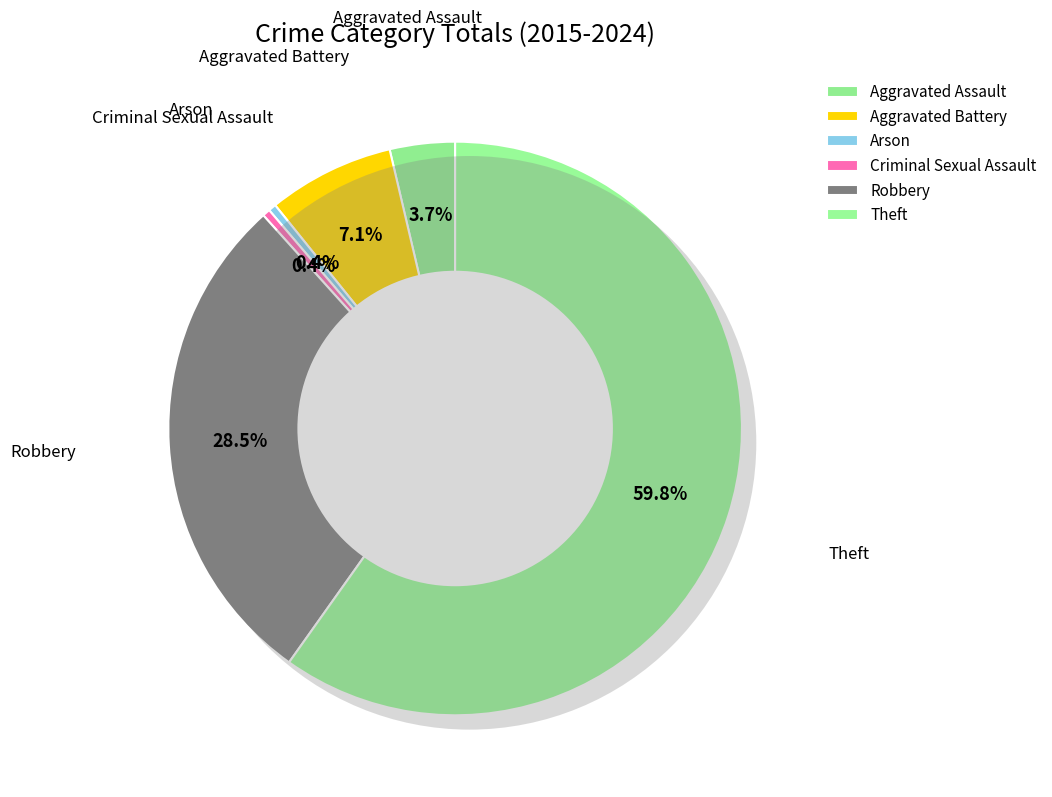

Is the sum of Aggravated Assault and Robbery greater than half?

No